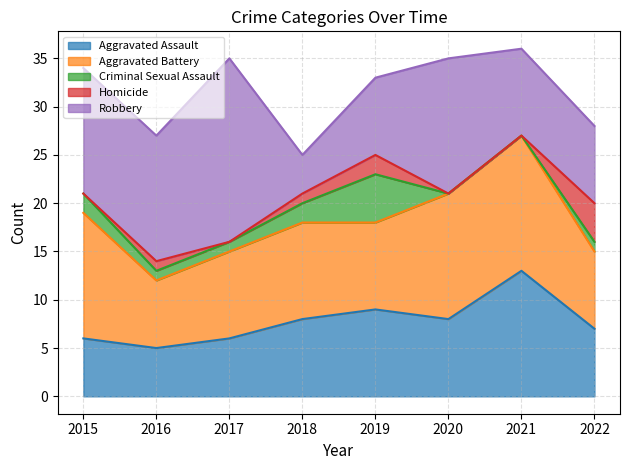

What is the value of the Aggravated Battery point at the 3rd from the left?

9